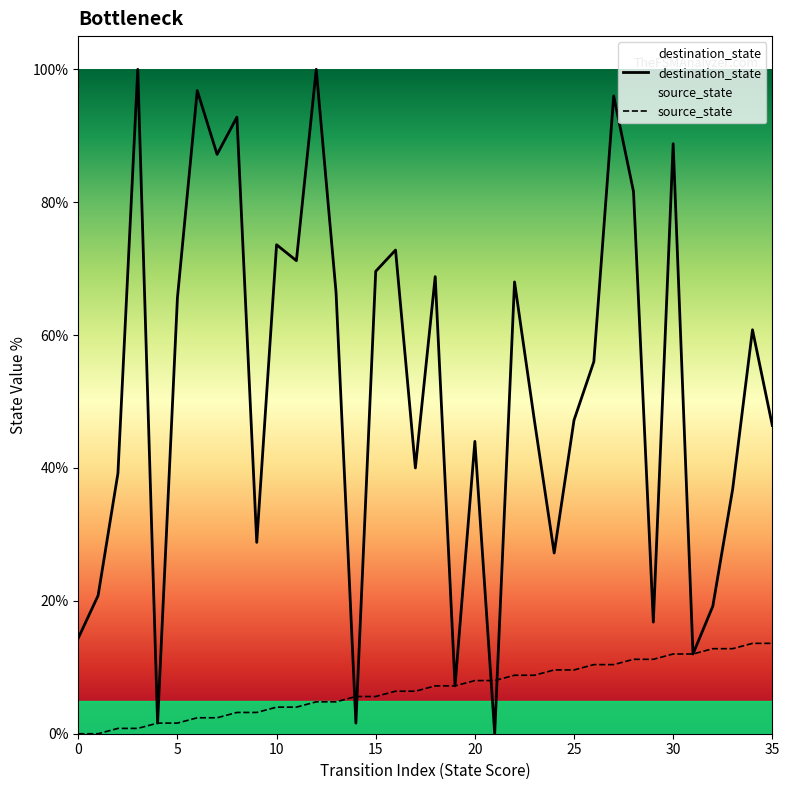

What is the sum of all destination_state values?

1866.4